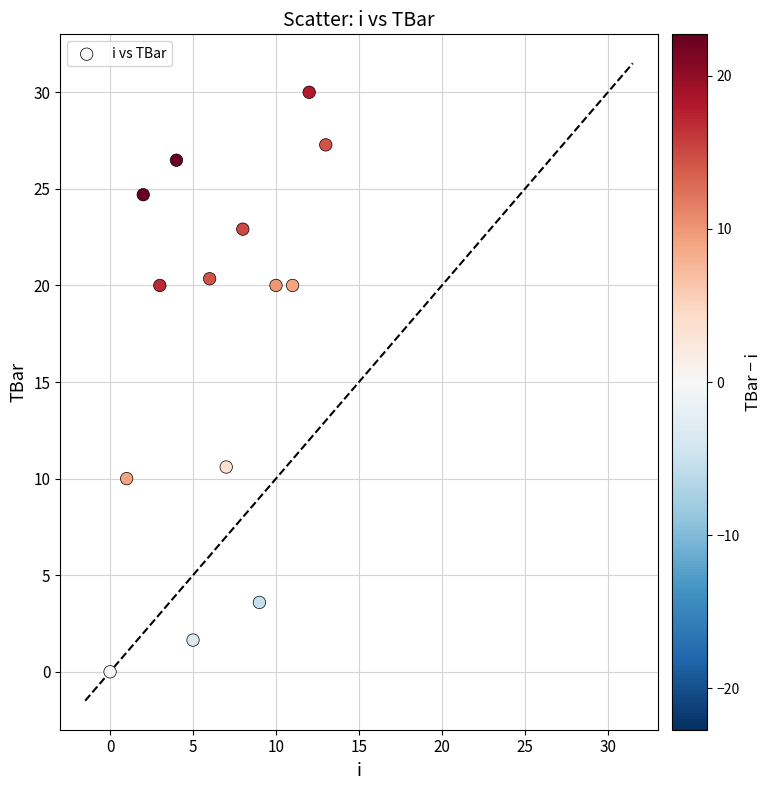

What is the range of Y values (max minus min)?

30.0